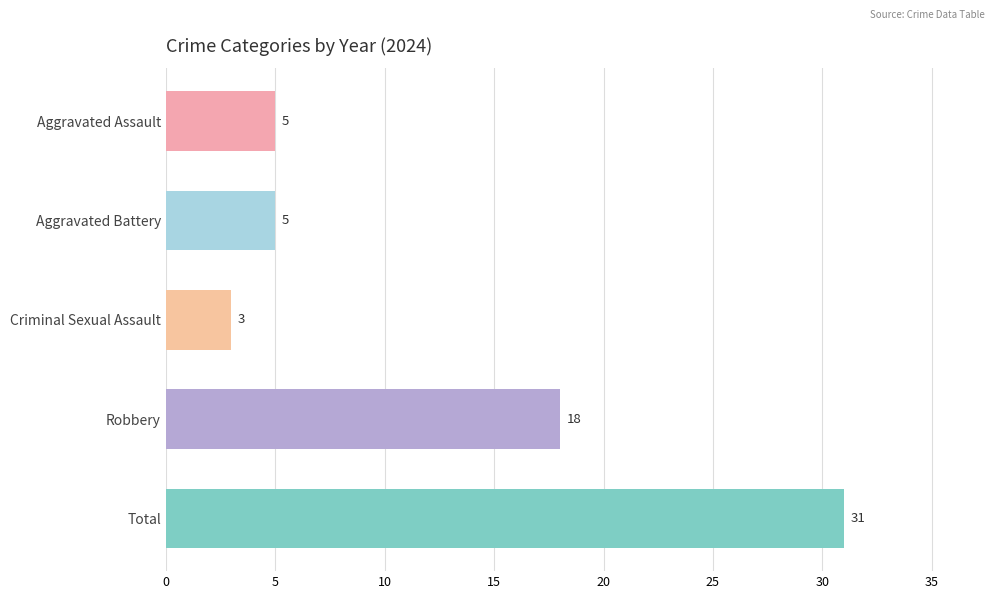

How many bars are there in total?

5